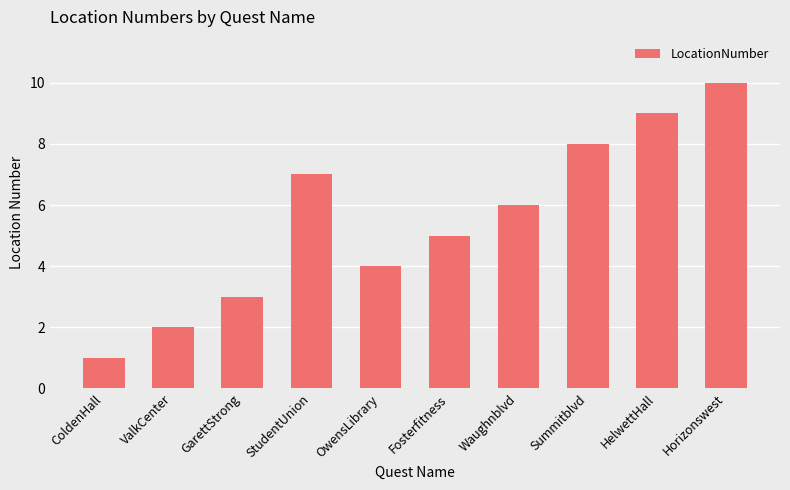

List the labels in order of value, smallest first.

ColdenHall, ValkCenter, GarettStrong, OwensLibrary, Fosterfitness, Waughnblvd, StudentUnion, Summitblvd, HelwettHall, Horizonswest